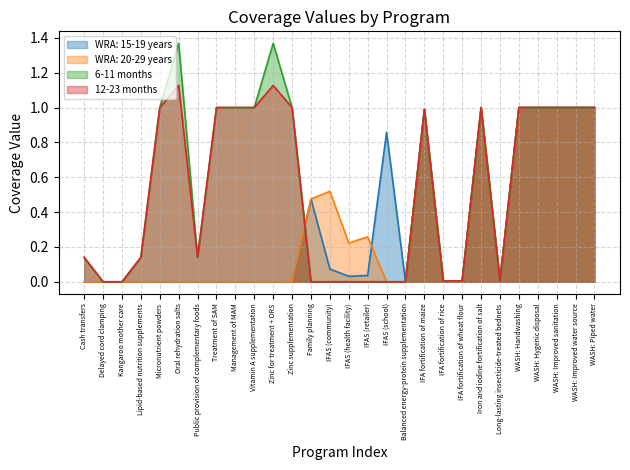

Reading right to left, list all the values displayed in this chart.

WRA: 15-19 years: WASH: Piped water=1.0	WASH: Improved water source=1.0	WASH: Improved sanitation=1.0	WASH: Hygenic disposal=1.0	WASH: Handwashing=1.0	Long-lasting insecticide-treated bednets=0.0	Iron and iodine fortification of salt=1.0	IFA fortification of wheat flour=0.0	IFA fortification of rice=0.0	IFA fortification of maize=1.0	Balanced energy-protein supplementation=0.0	IFAS (school)=0.9	IFAS (retailer)=0.0	IFAS (health facility)=0.0	IFAS (community)=0.1	Family planning=0.5	Zinc supplementation=0.0	Zinc for treatment + ORS=0.0	Vitamin A supplementation=0.0	Management of MAM=0.0	Treatment of SAM=0.0	Public provision of complementary foods=0.0	Oral rehydration salts=0.0	Micronutrient powders=0.0	Lipid-based nutrition supplements=0.0	Kangaroo mother care=0.0	Delayed cord clamping=0.0	Cash transfers=0.0
WRA: 20-29 years: WASH: Piped water=1.0	WASH: Improved water source=1.0	WASH: Improved sanitation=1.0	WASH: Hygenic disposal=1.0	WASH: Handwashing=1.0	Long-lasting insecticide-treated bednets=0.0	Iron and iodine fortification of salt=1.0	IFA fortification of wheat flour=0.0	IFA fortification of rice=0.0	IFA fortification of maize=1.0	Balanced energy-protein supplementation=0.0	IFAS (school)=0.0	IFAS (retailer)=0.3	IFAS (health facility)=0.2	IFAS (community)=0.5	Family planning=0.5	Zinc supplementation=0.0	Zinc for treatment + ORS=0.0	Vitamin A supplementation=0.0	Management of MAM=0.0	Treatment of SAM=0.0	Public provision of complementary foods=0.0	Oral rehydration salts=0.0	Micronutrient powders=0.0	Lipid-based nutrition supplements=0.0	Kangaroo mother care=0.0	Delayed cord clamping=0.0	Cash transfers=0.0
6-11 months: WASH: Piped water=1.0	WASH: Improved water source=1.0	WASH: Improved sanitation=1.0	WASH: Hygenic disposal=1.0	WASH: Handwashing=1.0	Long-lasting insecticide-treated bednets=0.0	Iron and iodine fortification of salt=1.0	IFA fortification of wheat flour=0.0	IFA fortification of rice=0.0	IFA fortification of maize=1.0	Balanced energy-protein supplementation=0.0	IFAS (school)=0.0	IFAS (retailer)=0.0	IFAS (health facility)=0.0	IFAS (community)=0.0	Family planning=0.0	Zinc supplementation=1.0	Zinc for treatment + ORS=1.4	Vitamin A supplementation=1.0	Management of MAM=1.0	Treatment of SAM=1.0	Public provision of complementary foods=0.1	Oral rehydration salts=1.4	Micronutrient powders=1.0	Lipid-based nutrition supplements=0.1	Kangaroo mother care=0.0	Delayed cord clamping=0.0	Cash transfers=0.1
12-23 months: WASH: Piped water=1.0	WASH: Improved water source=1.0	WASH: Improved sanitation=1.0	WASH: Hygenic disposal=1.0	WASH: Handwashing=1.0	Long-lasting insecticide-treated bednets=0.0	Iron and iodine fortification of salt=1.0	IFA fortification of wheat flour=0.0	IFA fortification of rice=0.0	IFA fortification of maize=1.0	Balanced energy-protein supplementation=0.0	IFAS (school)=0.0	IFAS (retailer)=0.0	IFAS (health facility)=0.0	IFAS (community)=0.0	Family planning=0.0	Zinc supplementation=1.0	Zinc for treatment + ORS=1.1	Vitamin A supplementation=1.0	Management of MAM=1.0	Treatment of SAM=1.0	Public provision of complementary foods=0.1	Oral rehydration salts=1.1	Micronutrient powders=1.0	Lipid-based nutrition supplements=0.1	Kangaroo mother care=0.0	Delayed cord clamping=0.0	Cash transfers=0.1